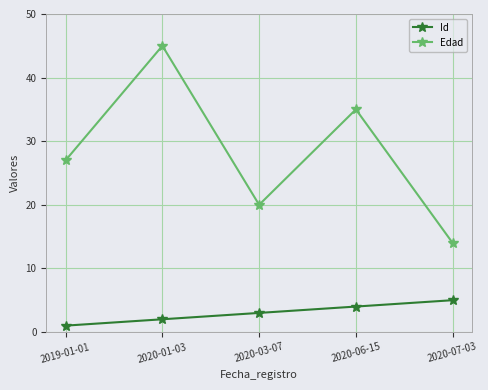

How many data points does each series have?

5